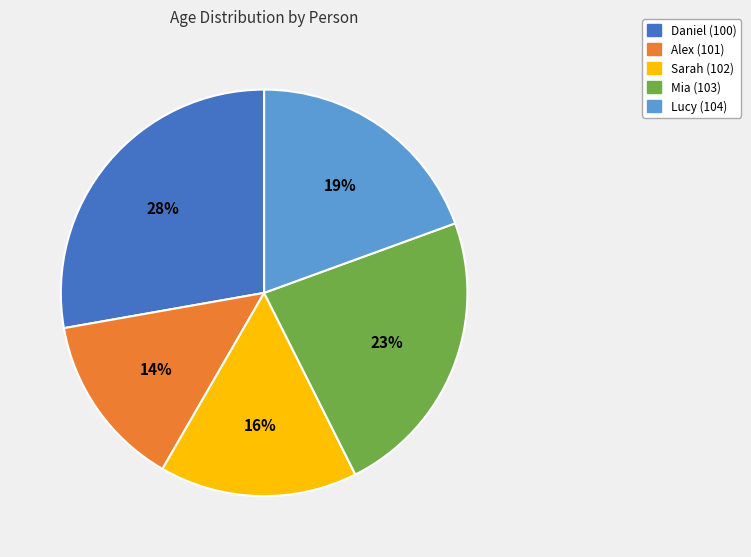

Does any single category account for the majority?

No